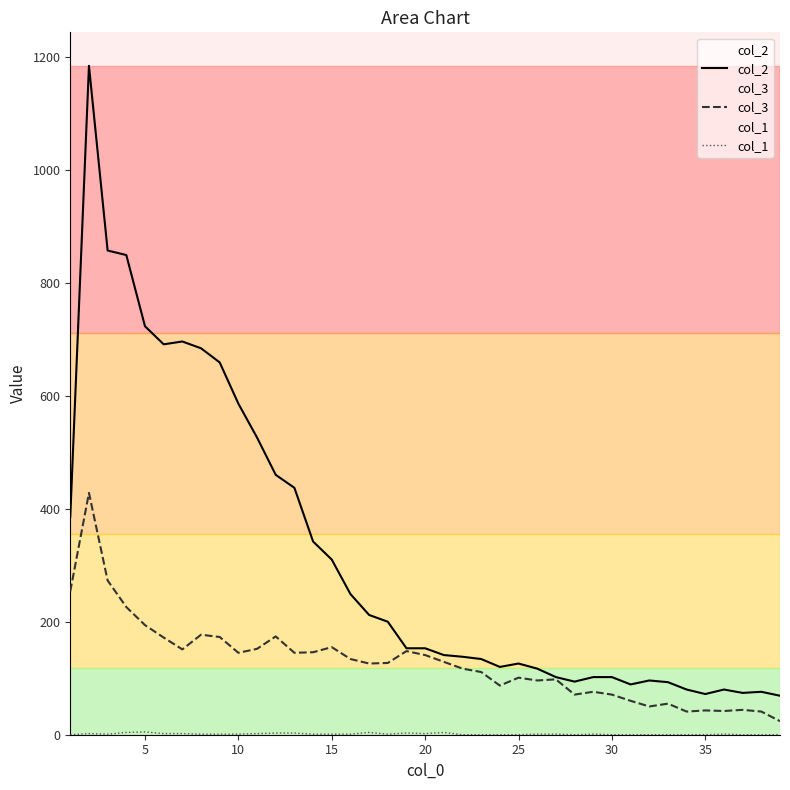

True or false: col_2 and col_3 intersect in this chart.

False